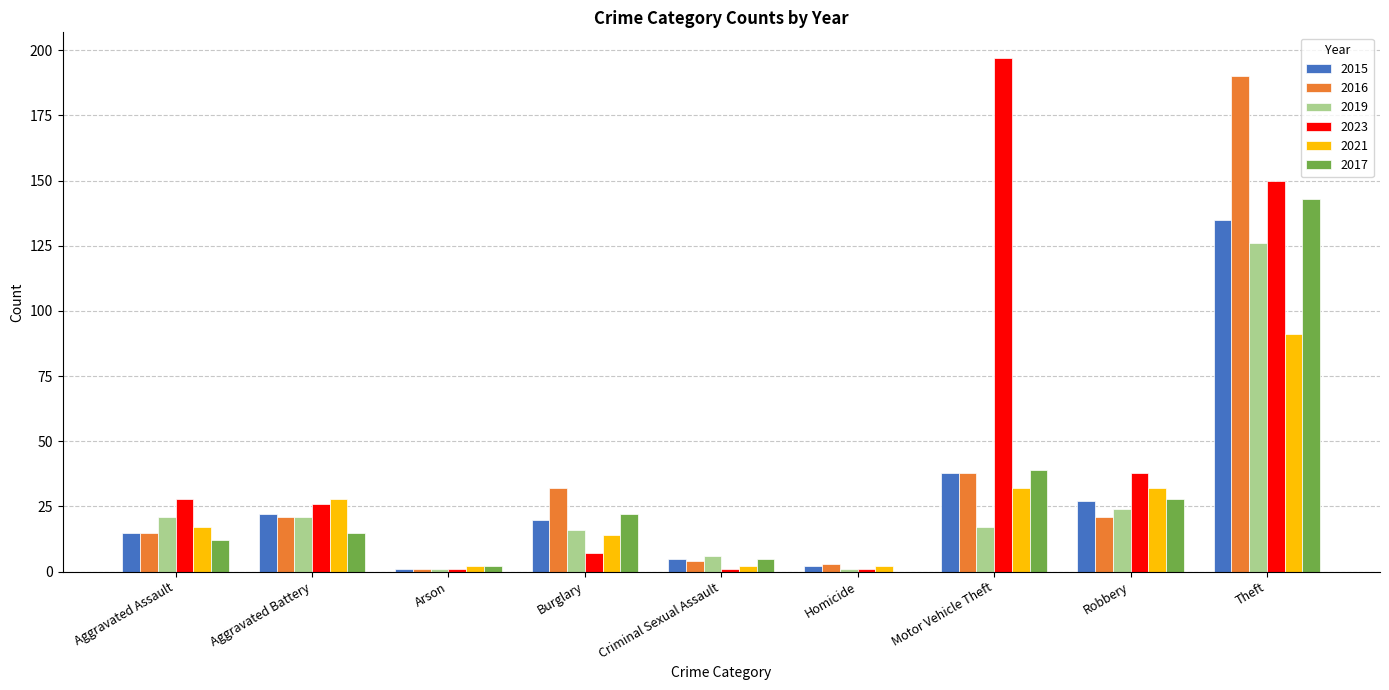

How many groups of bars are there?

9